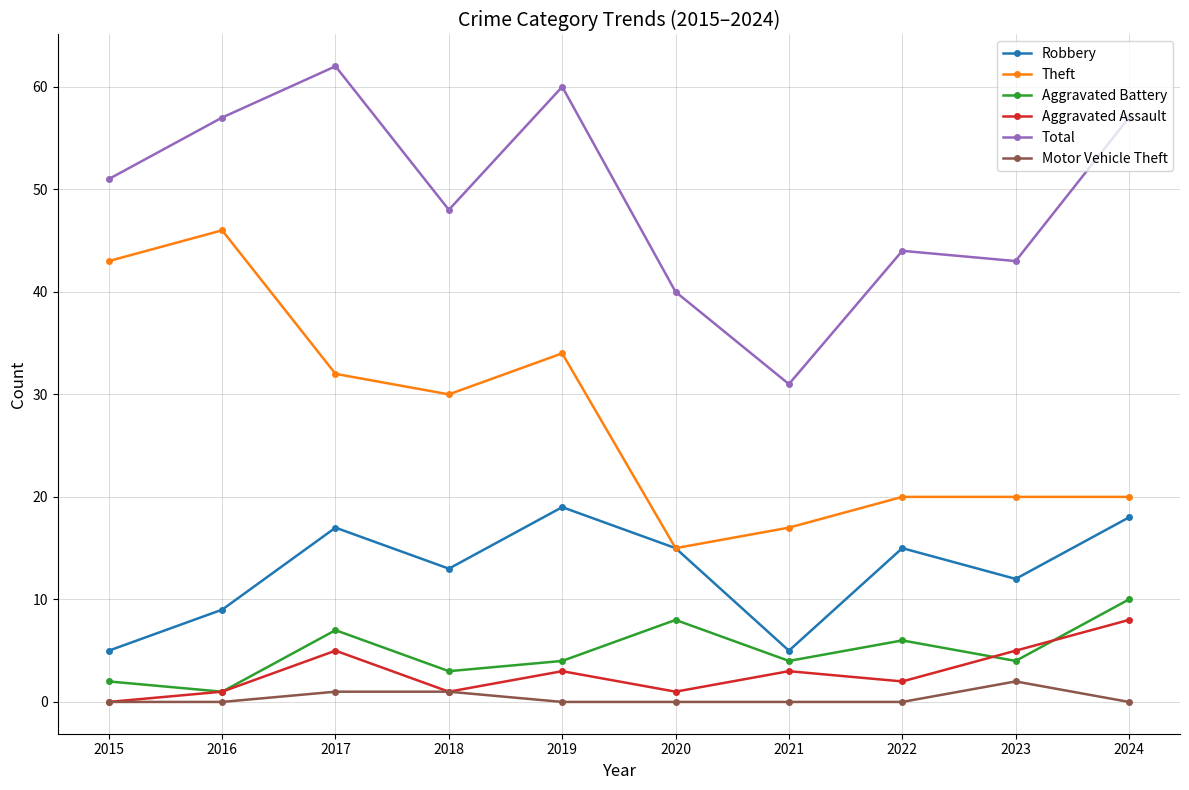

What is the minimum value for Robbery?

5